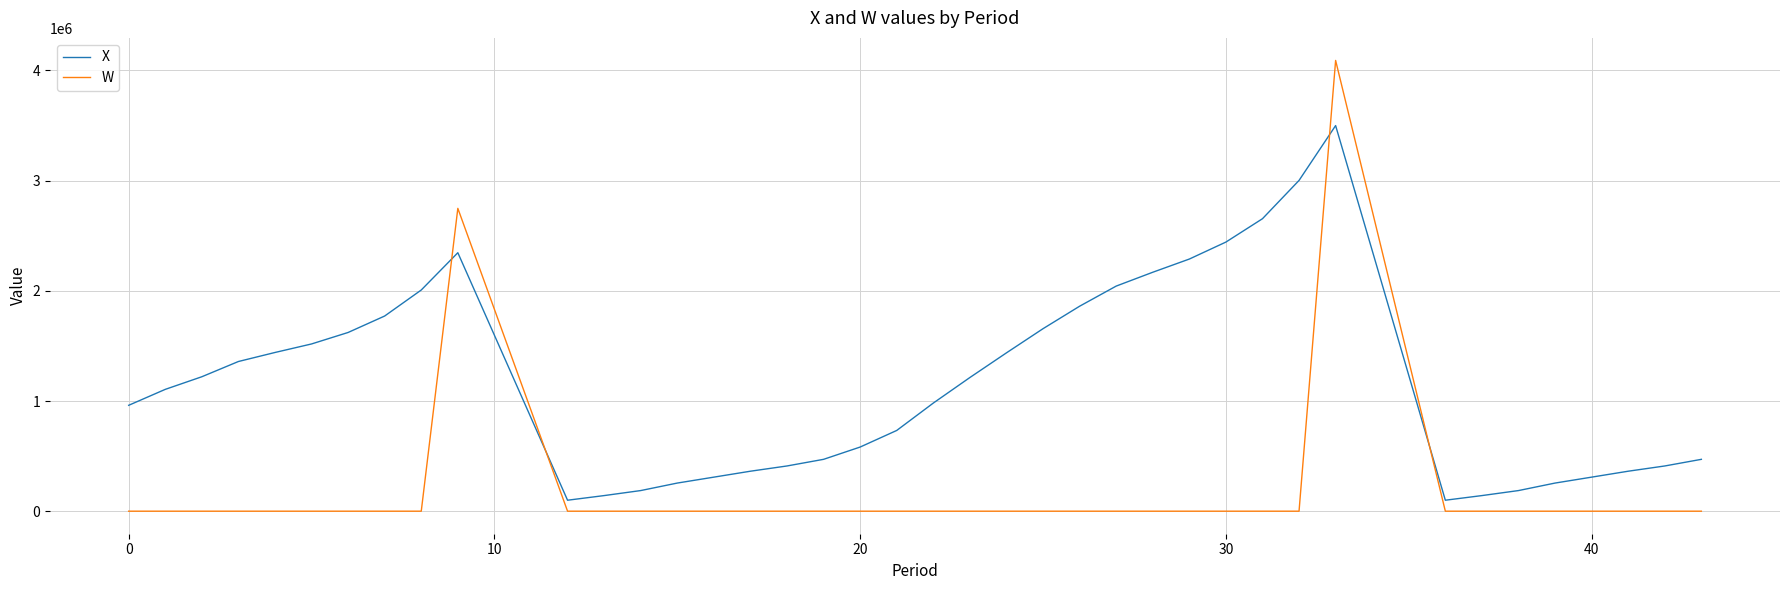

After their last crossing, which series has the higher values: X or W?

X